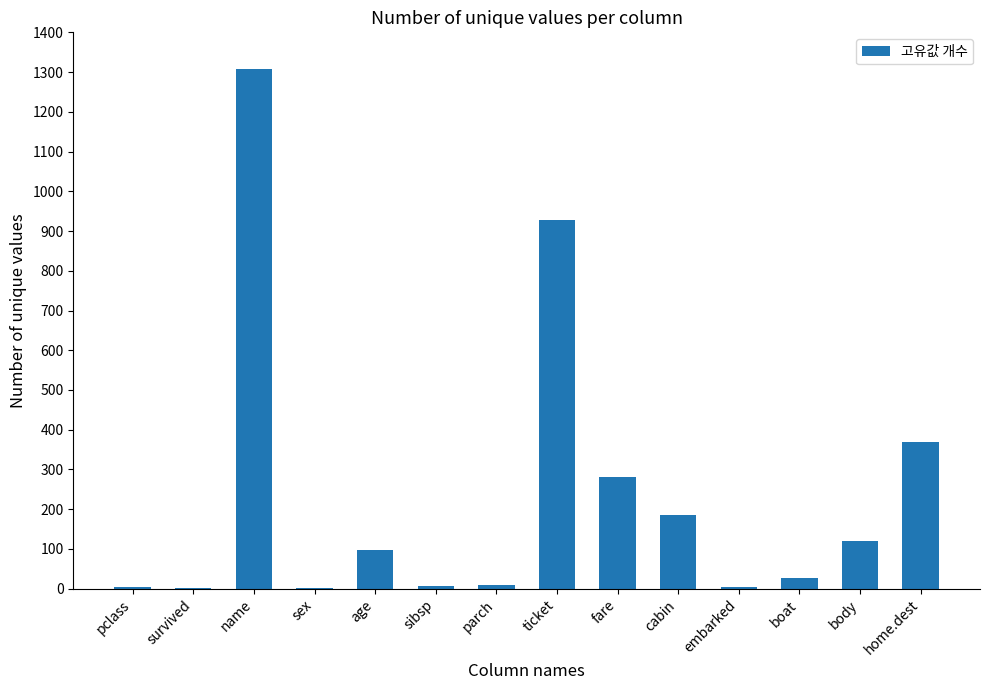

Between age and survived, which is larger?

age